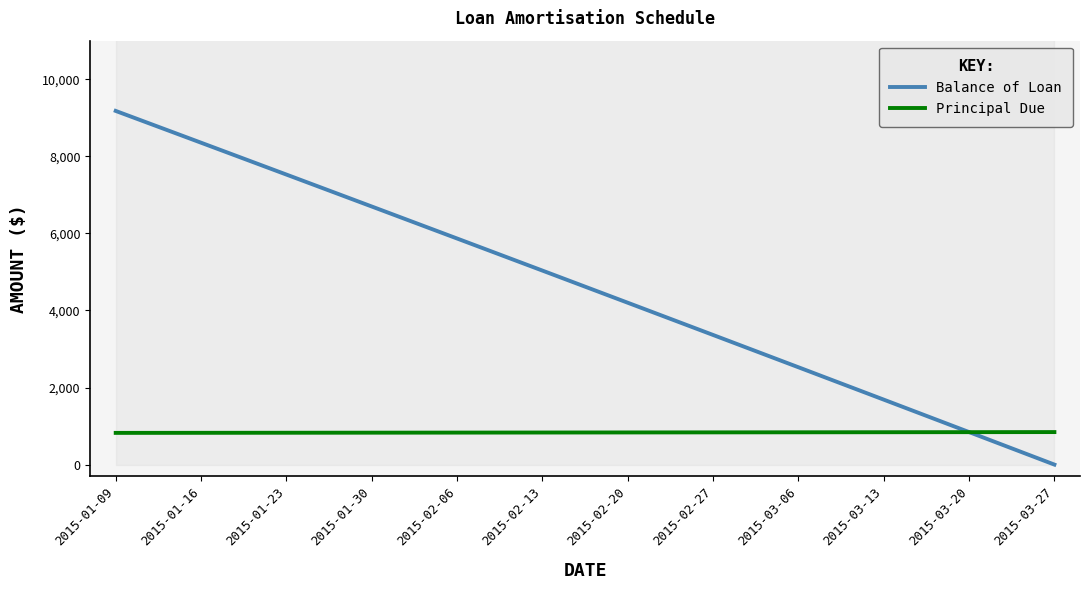

What is the difference between the highest and lowest values at 2015-01-09?

8354.4